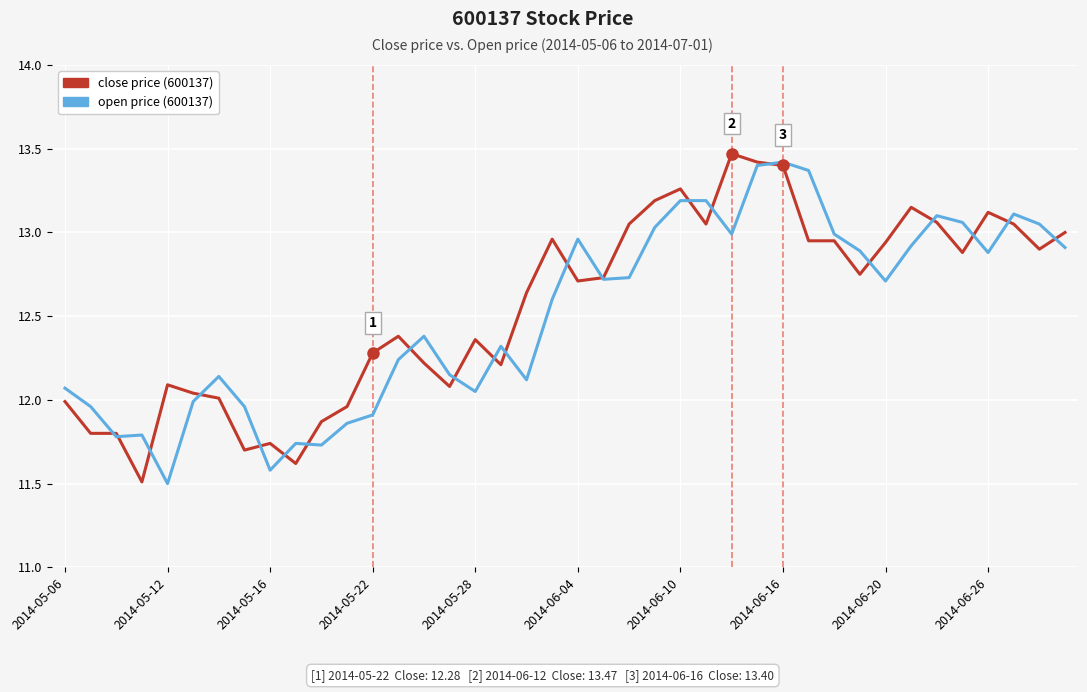

What is the minimum value shown in the chart?

11.5